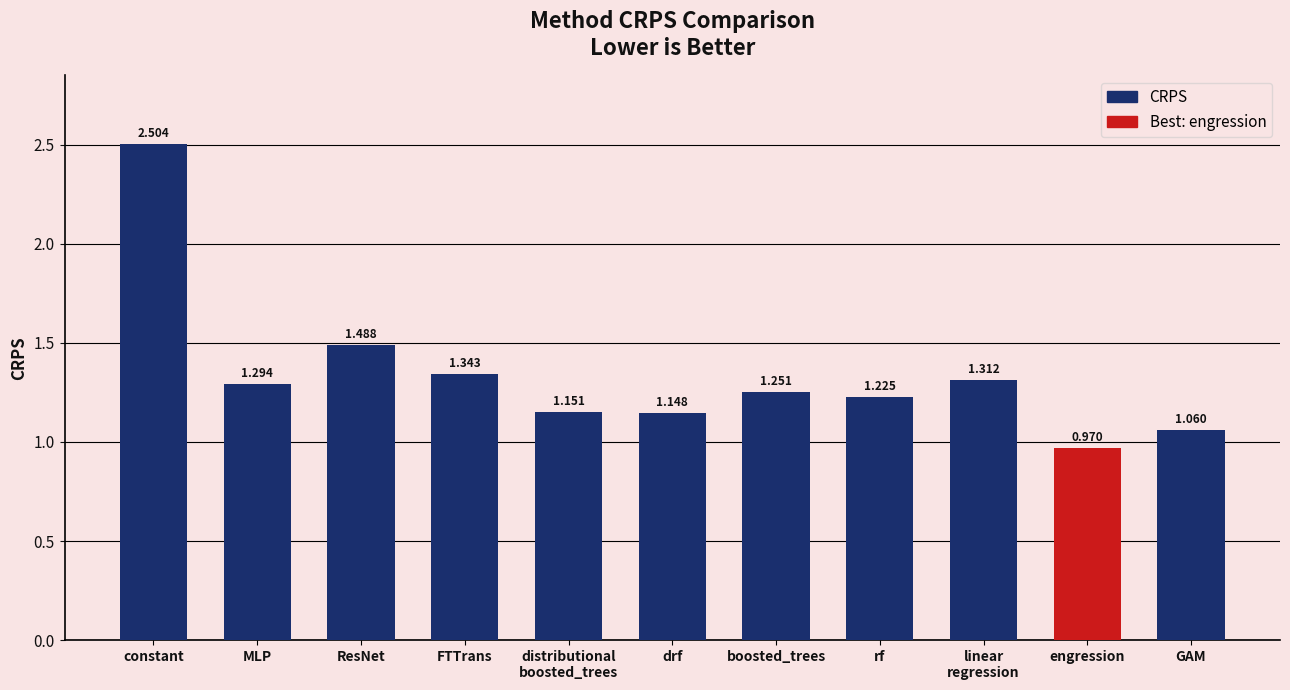

Approximately how many times larger is the value at MLP compared to drf?

1.1